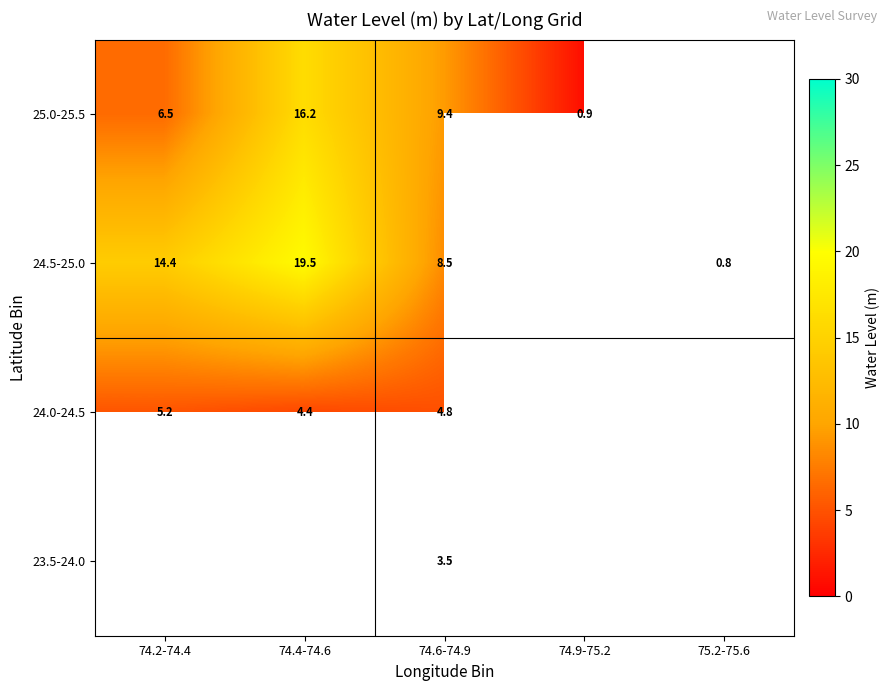

Is the value of 24.5-25.0 at 75.2-75.6 greater than the value of 24.0-24.5 at 74.4-74.6?

No